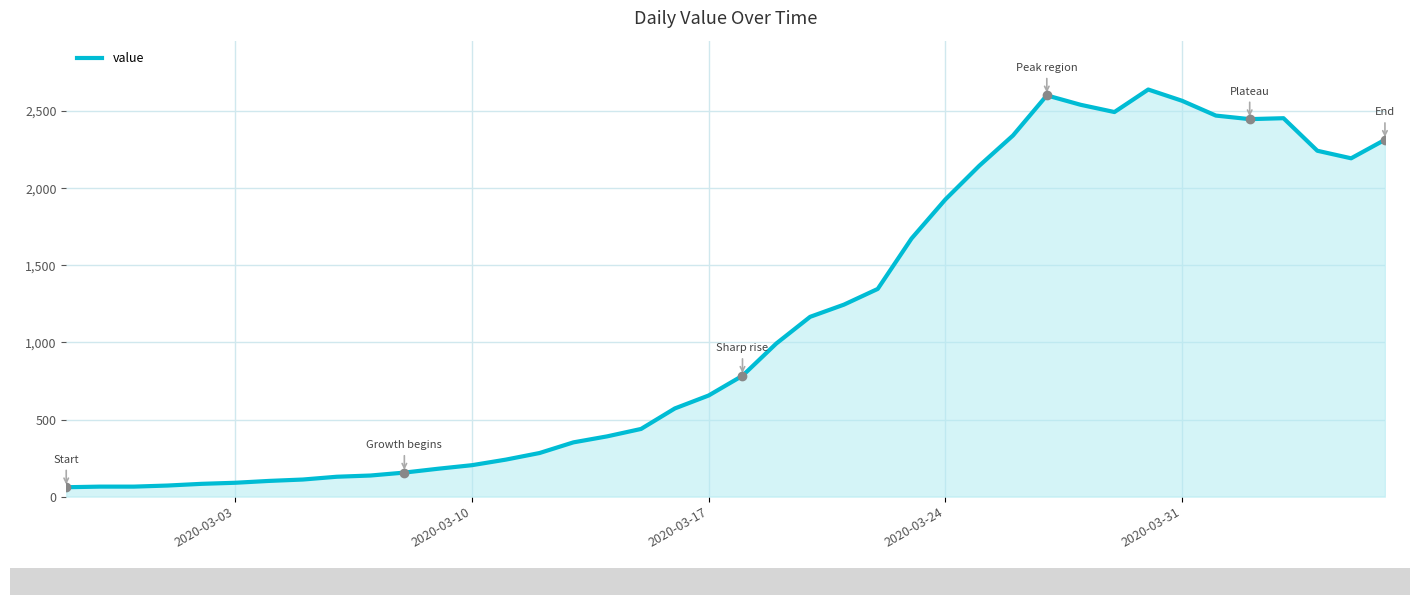

What is the minimum value shown in the chart?

61